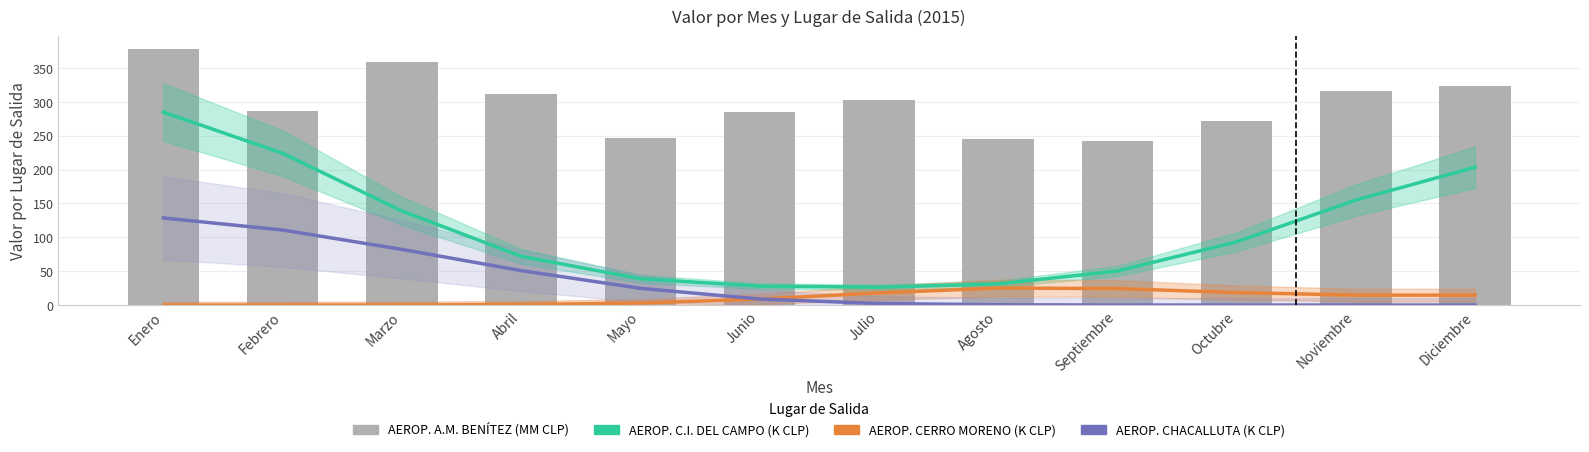

Read the AEROP. CHACALLUTA value at Agosto.

0.4